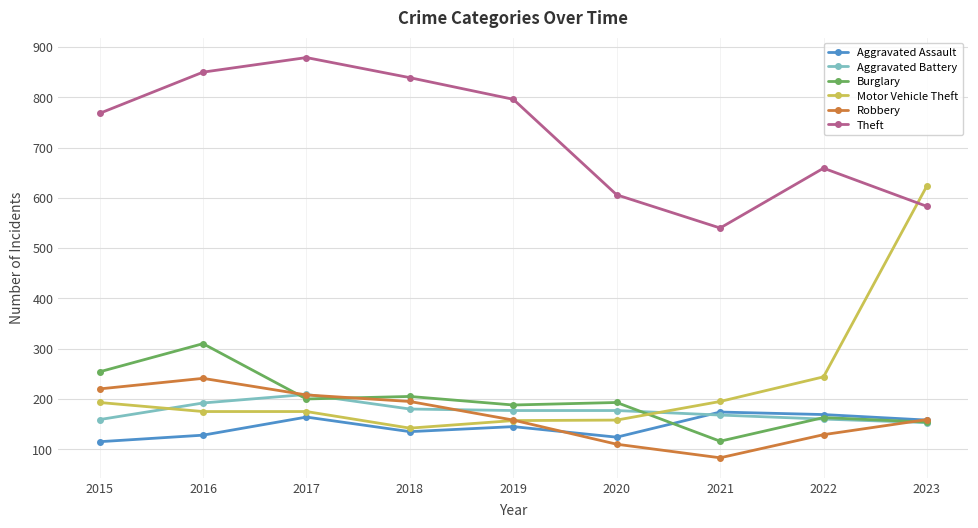

At how many categories does at least one series exceed 130?

9